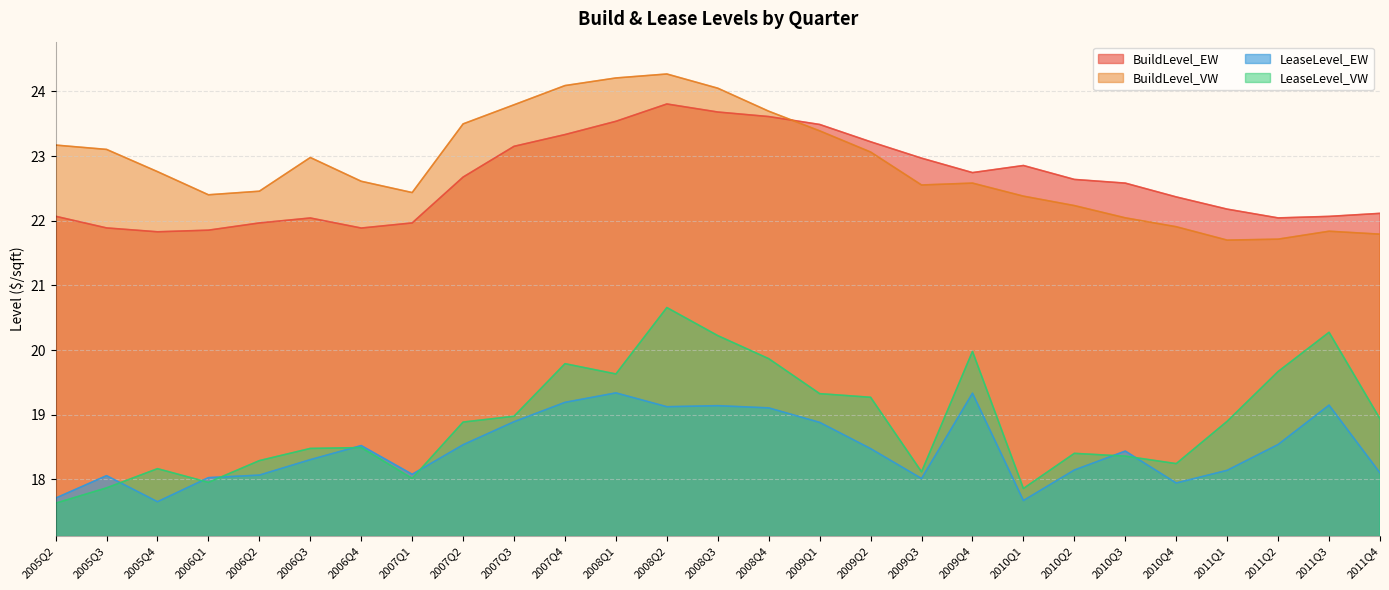

Count the number of data series in this chart.

4